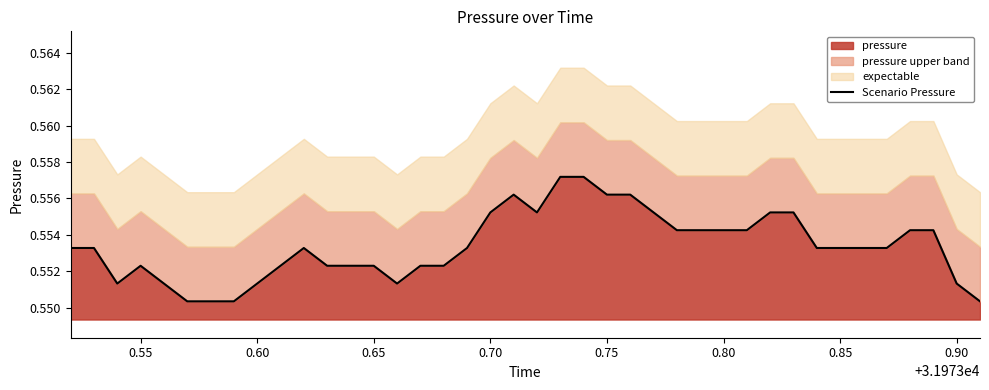

The pressure series shows 0.9 at 0.55. True or false?

False